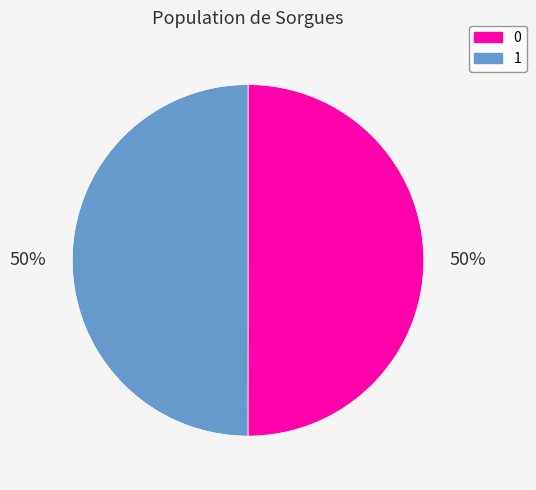

To the nearest percent, what percentage of the pie is 0?

50%